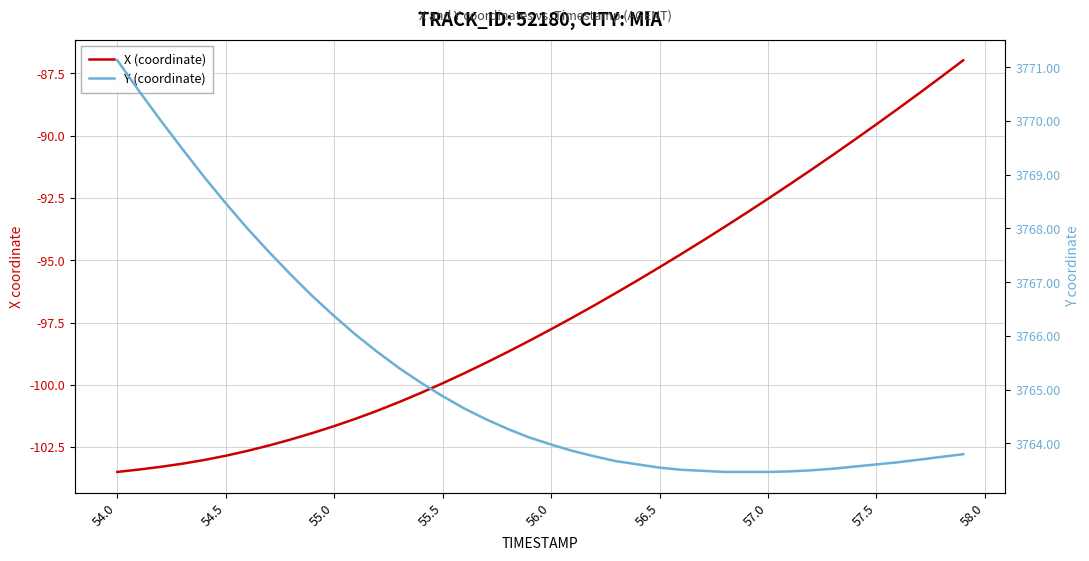

What is the value of the Y (coordinate) point at the 31st from the left?

3763.5